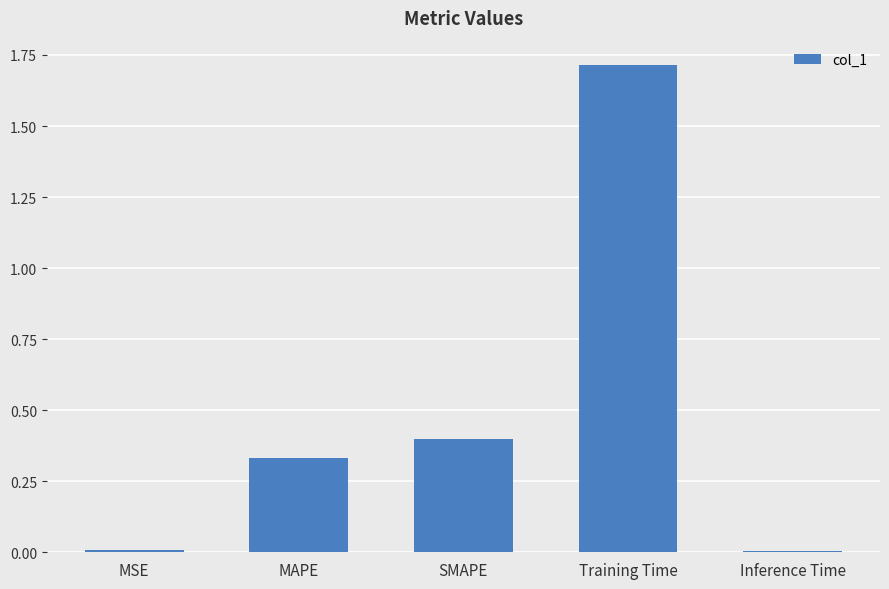

The chart shows a value of 0.1 at MAPE. True or false?

False